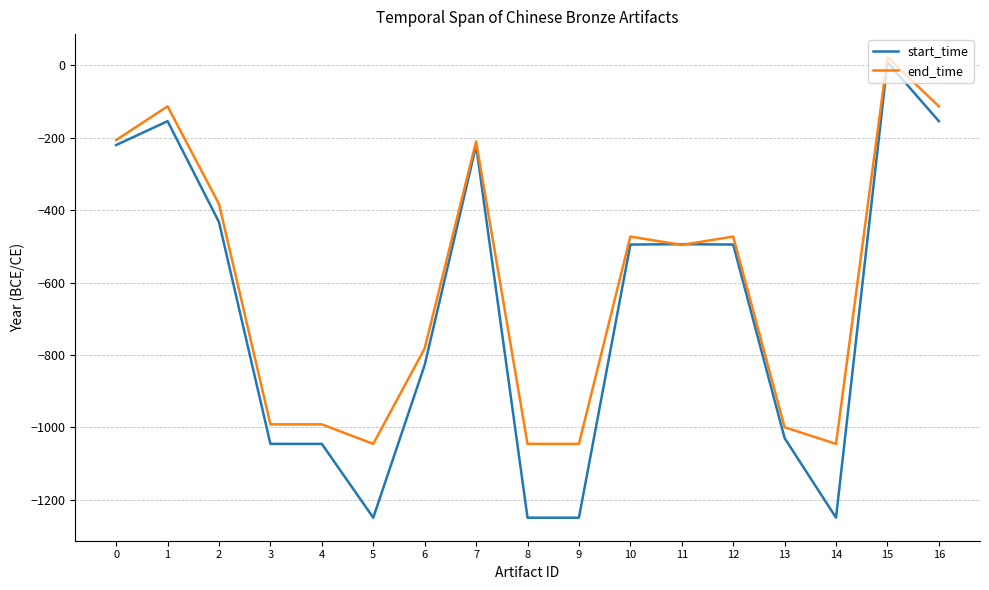

How many values in start_time are below zero?

16